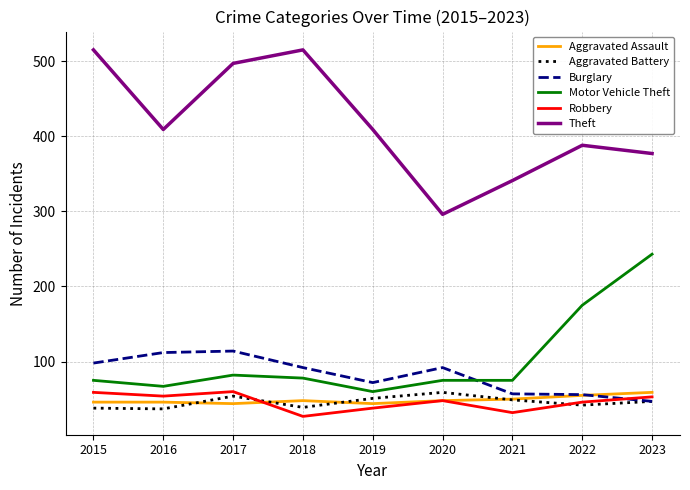

Is it true that Aggravated Assault equals 44 at 2019?

True